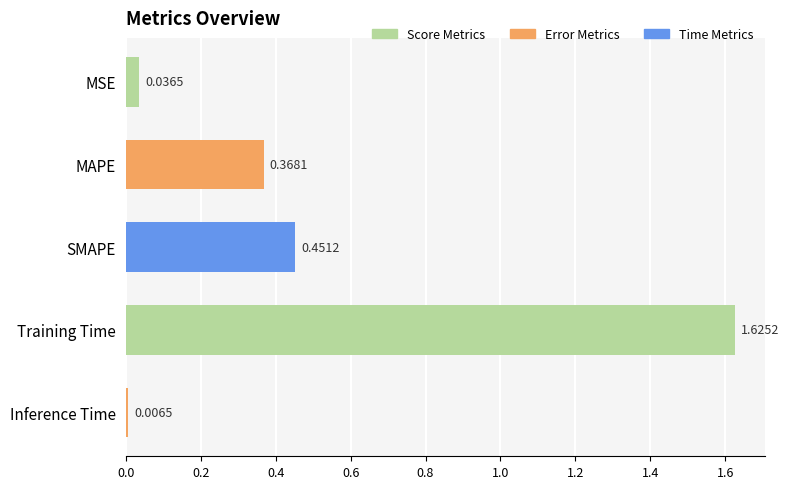

Rank the categories by value from lowest to highest.

Inference Time, MSE, MAPE, SMAPE, Training Time